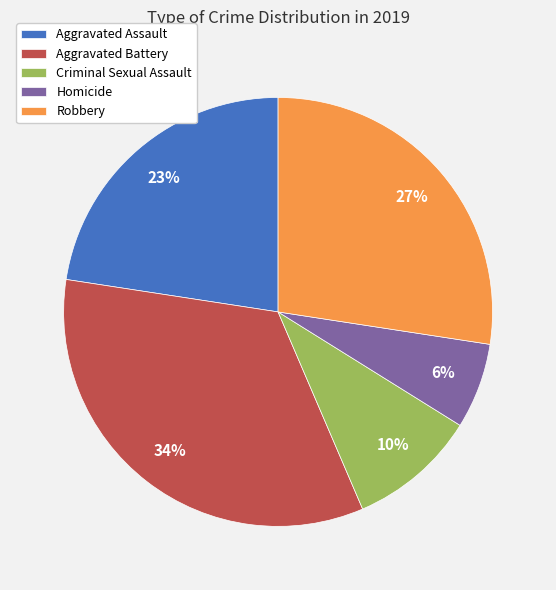

Is it true that Criminal Sexual Assault is 1% of the pie?

False